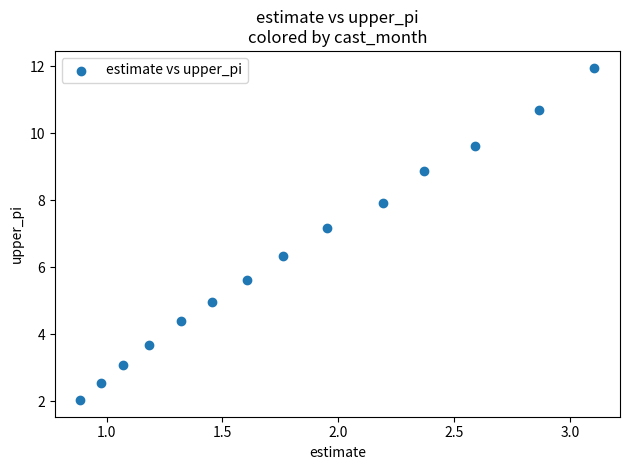

What is the range of X values (max minus min)?

2.2